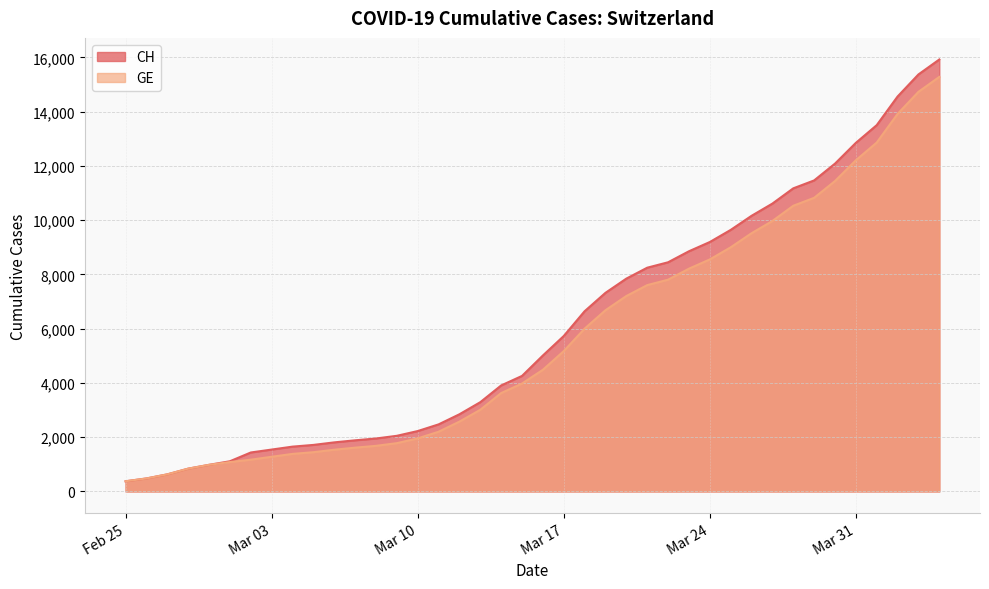

Which series has the widest spread of values?

CH